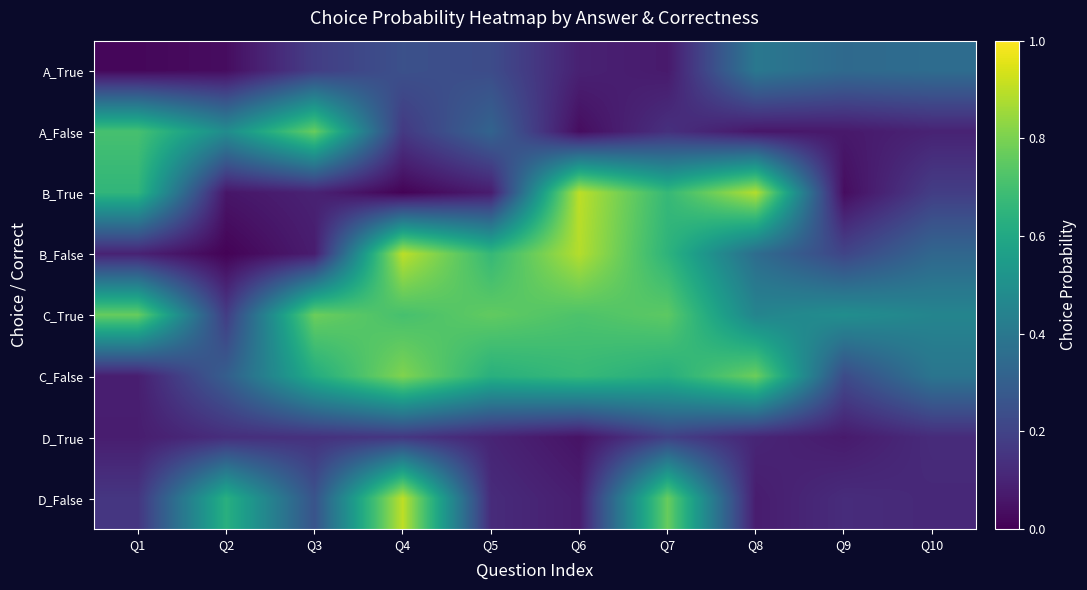

What is the total value across all series at Q8?

3.1